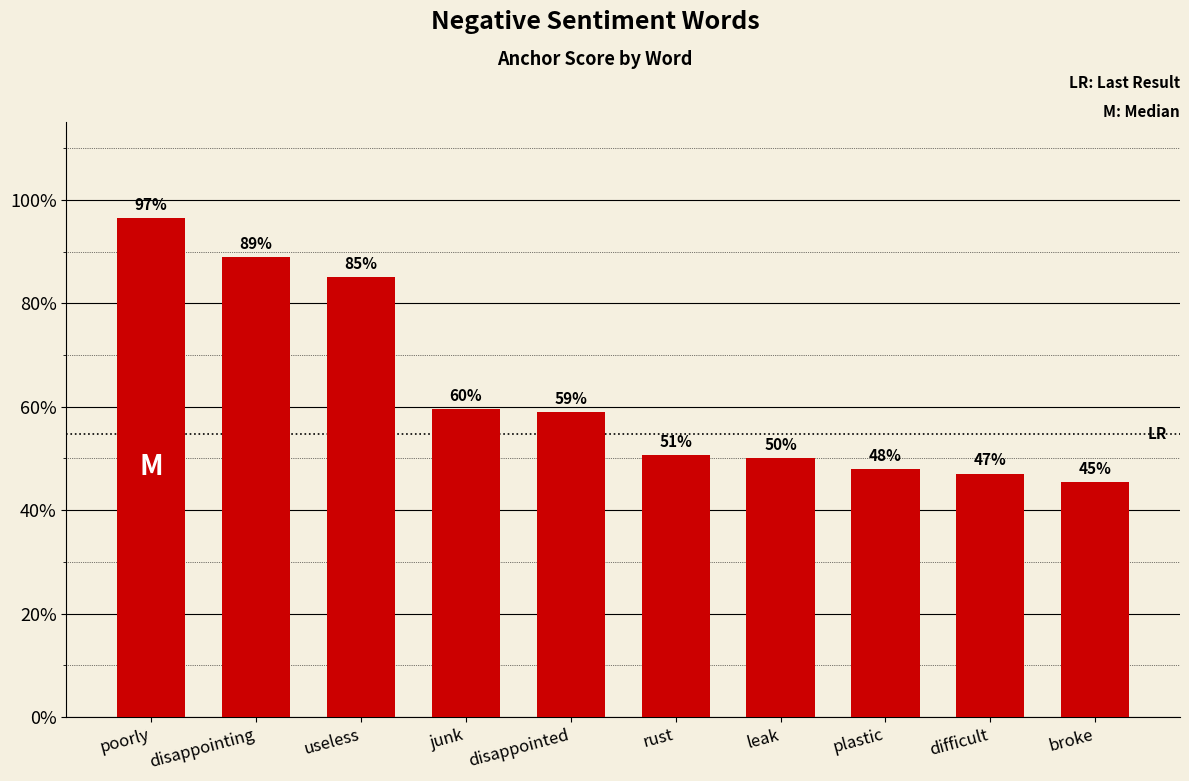

List the labels in order of value, largest first.

poorly, disappointing, useless, junk, disappointed, rust, leak, plastic, difficult, broke